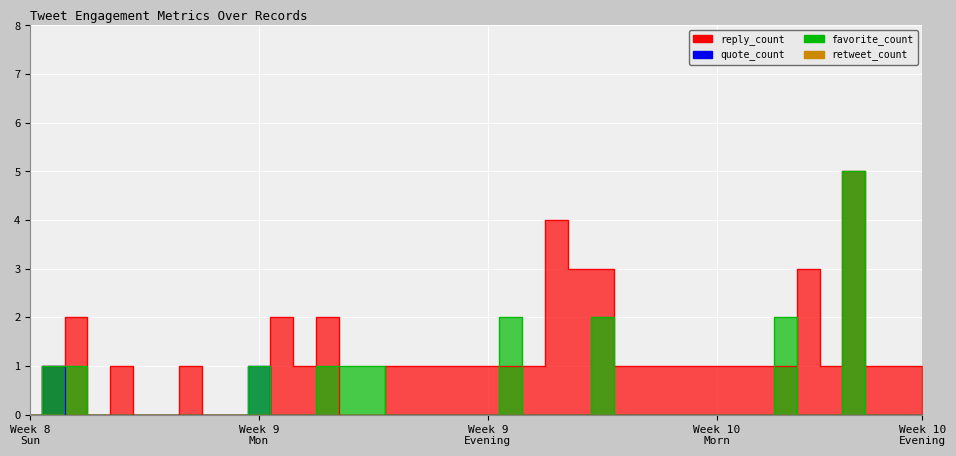

Where does the reply_count series first go above 1?

2